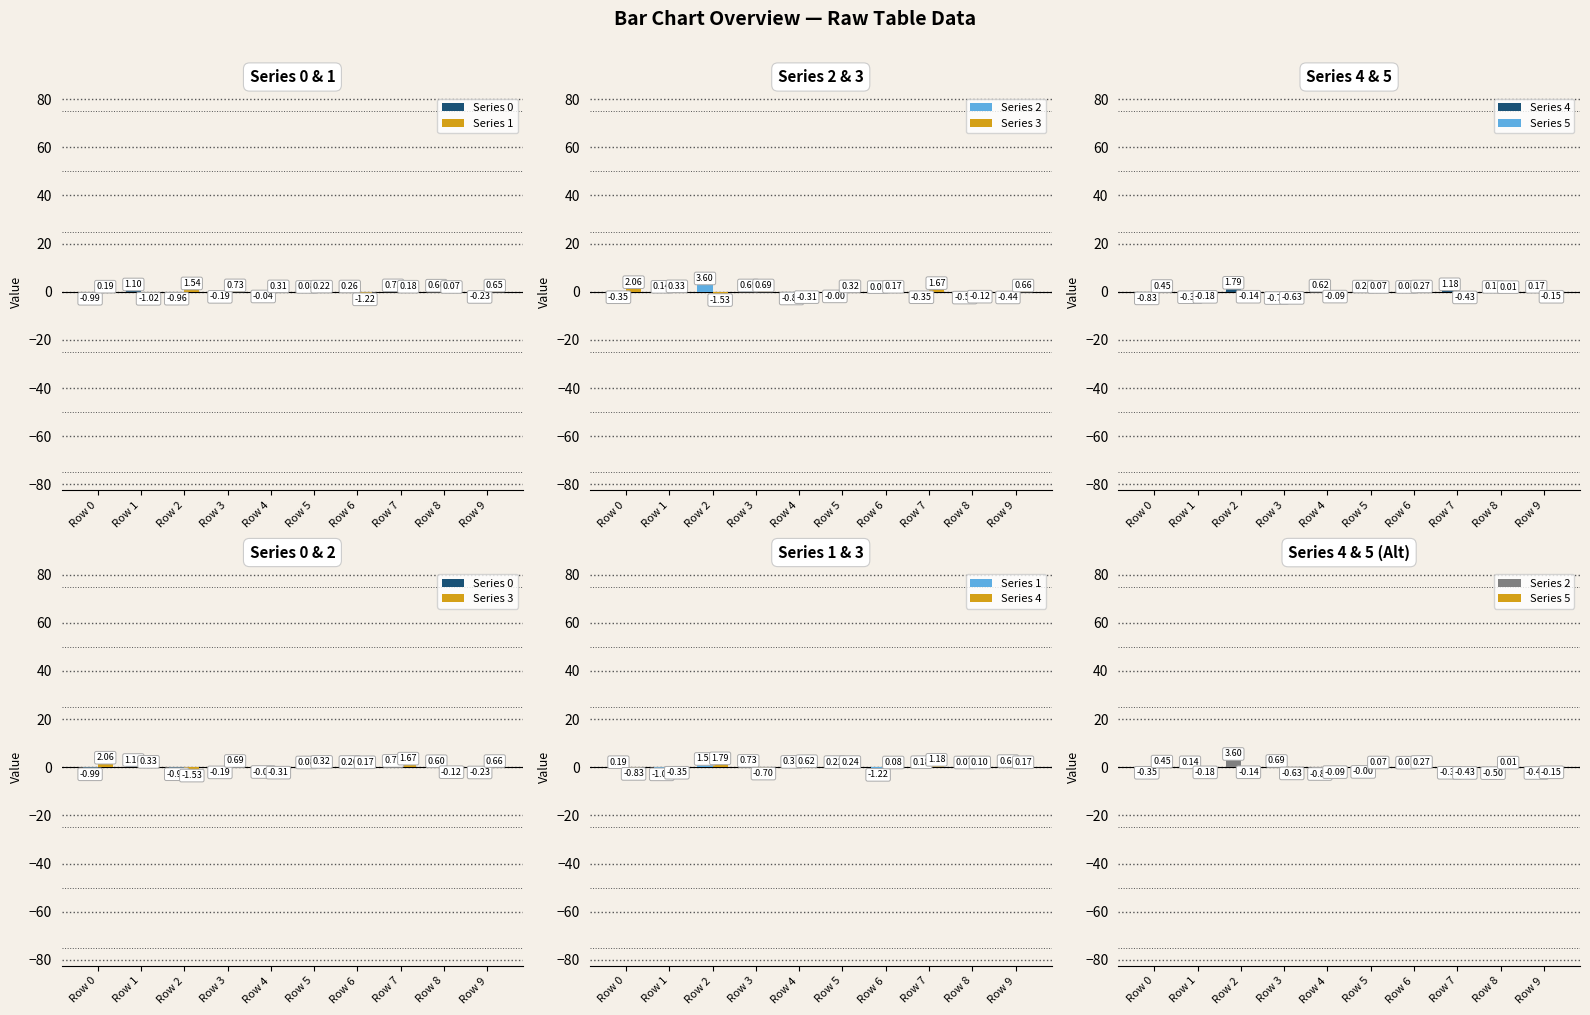

Reading right to left, what are all the values shown in this chart?

Series 0: Row 9=-0.2	Row 8=0.6	Row 7=0.7	Row 6=0.3	Row 5=0.1	Row 4=-0.0	Row 3=-0.2	Row 2=-1.0	Row 1=1.1	Row 0=-1.0
Series 1: Row 9=0.7	Row 8=0.1	Row 7=0.2	Row 6=-1.2	Row 5=0.2	Row 4=0.3	Row 3=0.7	Row 2=1.5	Row 1=-1.0	Row 0=0.2
Series 2: Row 9=-0.4	Row 8=-0.5	Row 7=-0.4	Row 6=0.0	Row 5=-0.0	Row 4=-0.9	Row 3=0.7	Row 2=3.6	Row 1=0.1	Row 0=-0.4
Series 3: Row 9=0.7	Row 8=-0.1	Row 7=1.7	Row 6=0.2	Row 5=0.3	Row 4=-0.3	Row 3=0.7	Row 2=-1.5	Row 1=0.3	Row 0=2.1
Series 4: Row 9=0.2	Row 8=0.1	Row 7=1.2	Row 6=0.1	Row 5=0.2	Row 4=0.6	Row 3=-0.7	Row 2=1.8	Row 1=-0.3	Row 0=-0.8
Series 5: Row 9=-0.2	Row 8=0.0	Row 7=-0.4	Row 6=0.3	Row 5=0.1	Row 4=-0.1	Row 3=-0.6	Row 2=-0.1	Row 1=-0.2	Row 0=0.5